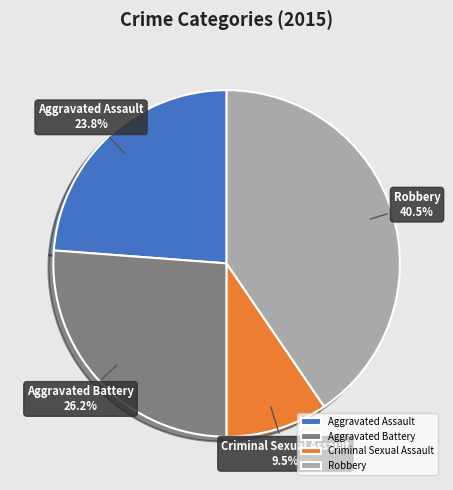

Is there a majority slice in this chart?

No